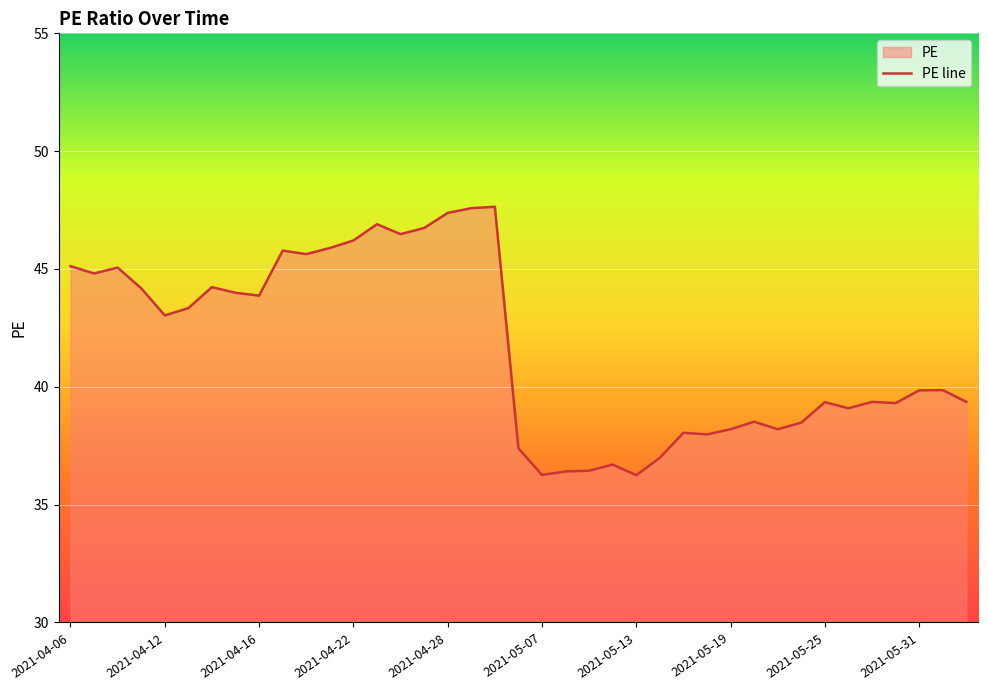

Does the chart display data point markers on the line(s)?

No